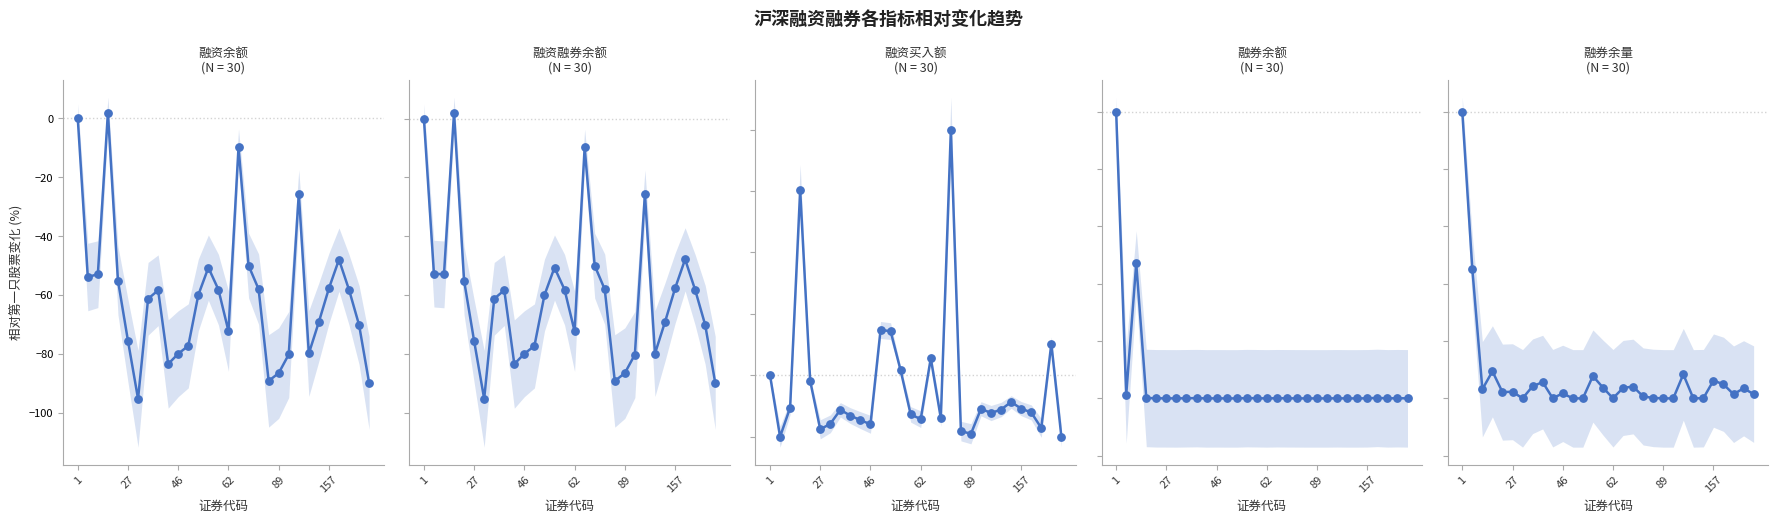

What are all the series names shown in the legend?

融资余额(元), 融资融券余额(元), 融资买入额(元), 融券余额(元), 融券余量(股)